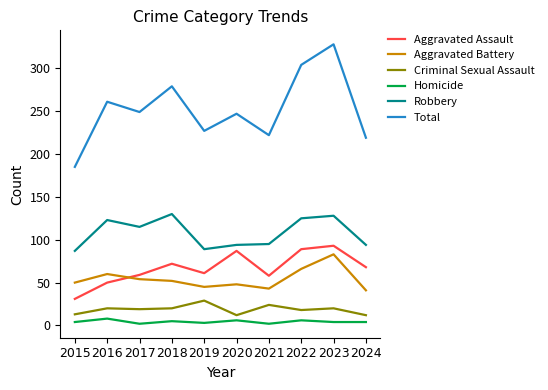

Rank the series at 2016 from lowest to highest value.

Homicide, Criminal Sexual Assault, Aggravated Assault, Aggravated Battery, Robbery, Total